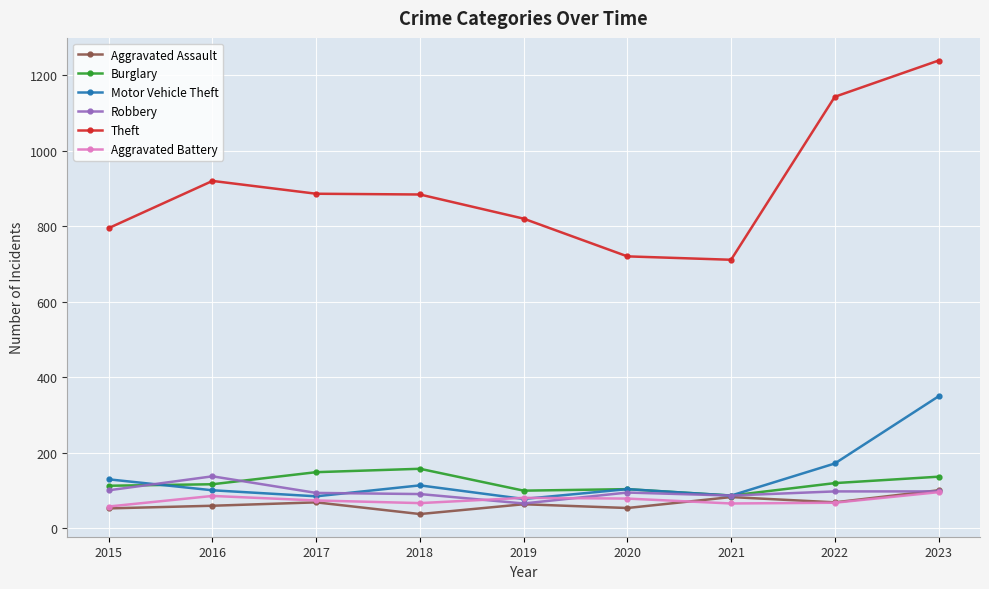

What are all the series names shown in the legend?

Aggravated Assault, Burglary, Motor Vehicle Theft, Robbery, Theft, Aggravated Battery